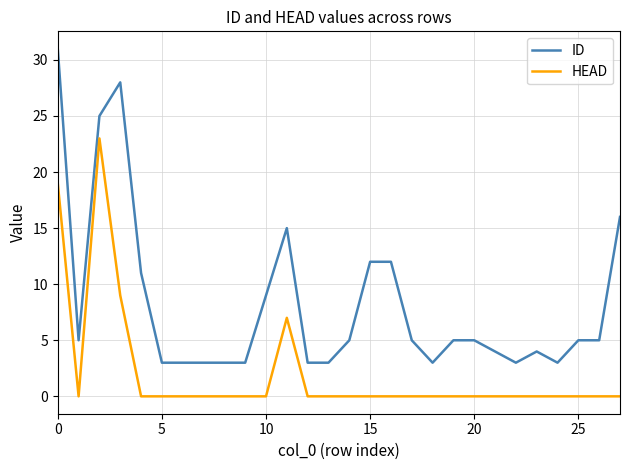

What is the difference between the maximum and minimum values in the HEAD series?

23